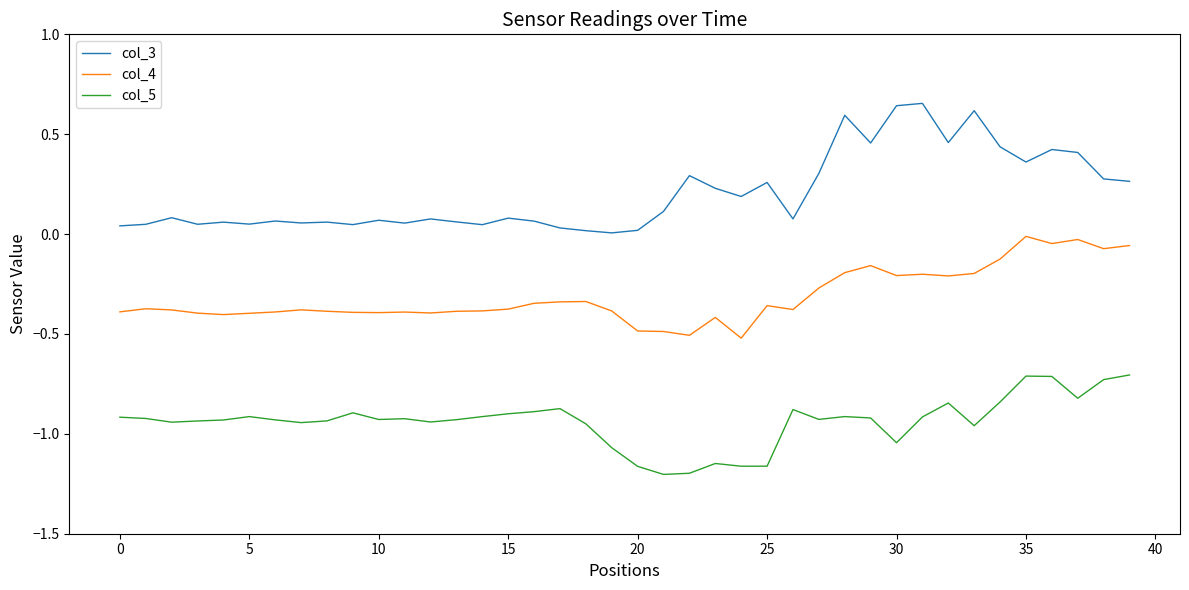

Which series has the largest total across all categories?

col_3